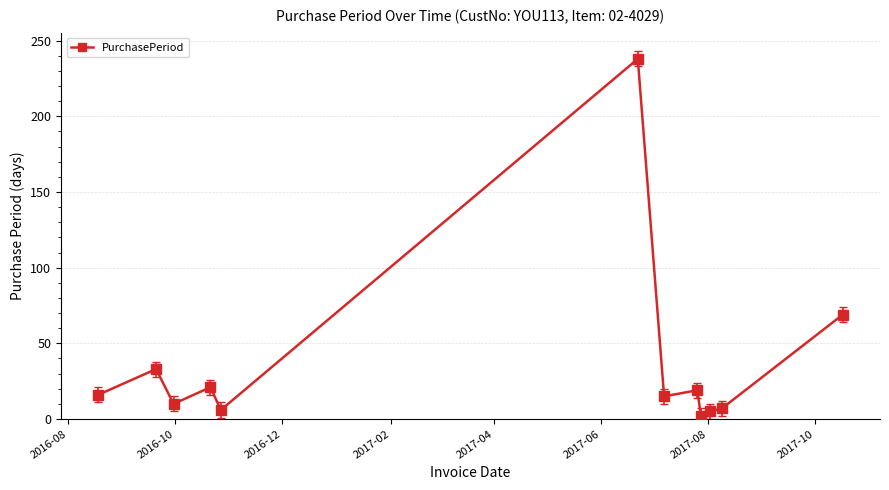

True or false: there are more than 0 points higher than both neighbors.

True